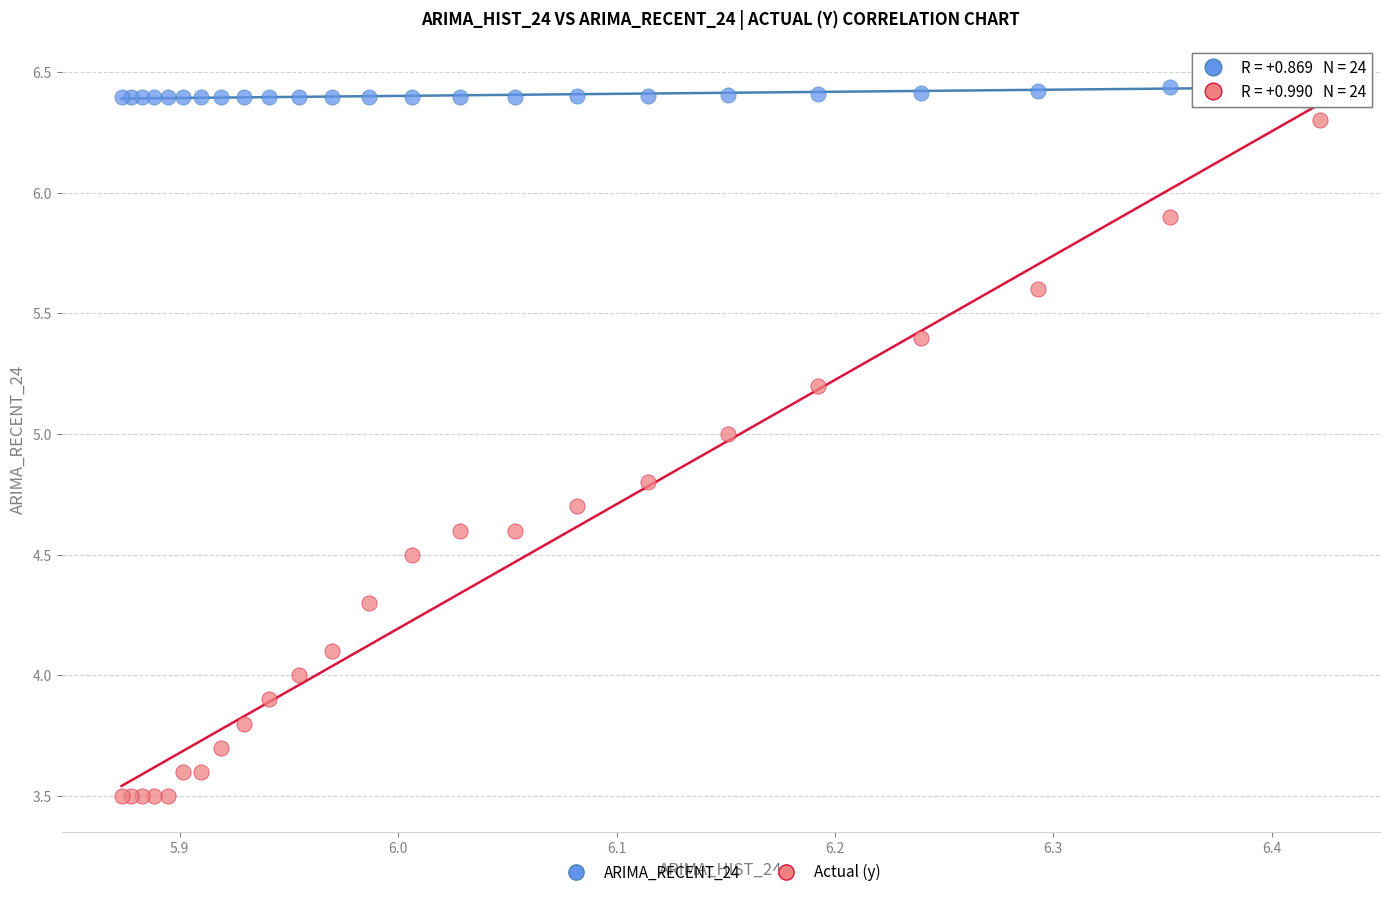

What are all the series names shown in the legend?

ARIMA_RECENT_24, Actual (y)